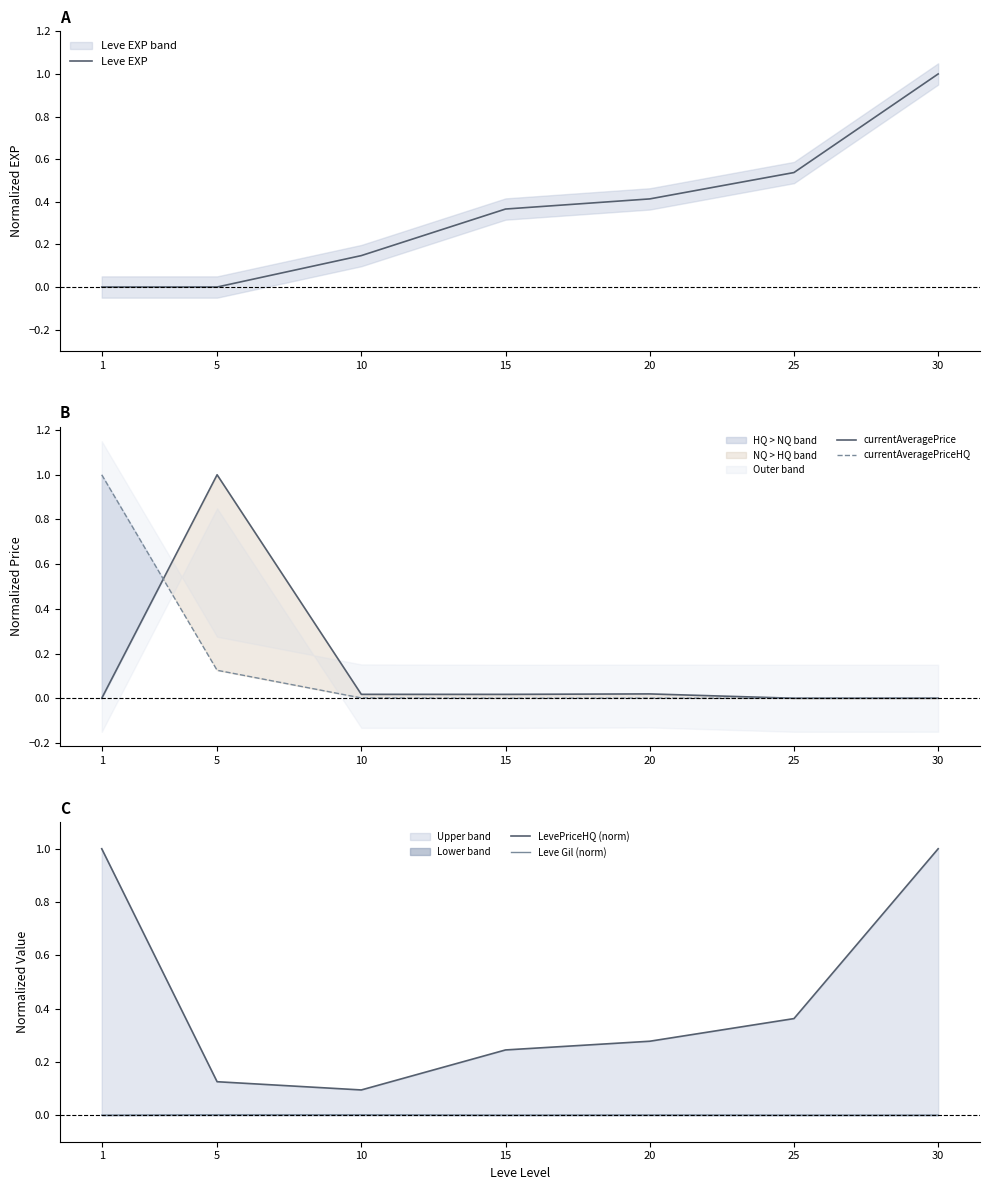

True or false: LevePriceHQ (norm) and Leve Gil (norm) intersect in this chart.

False